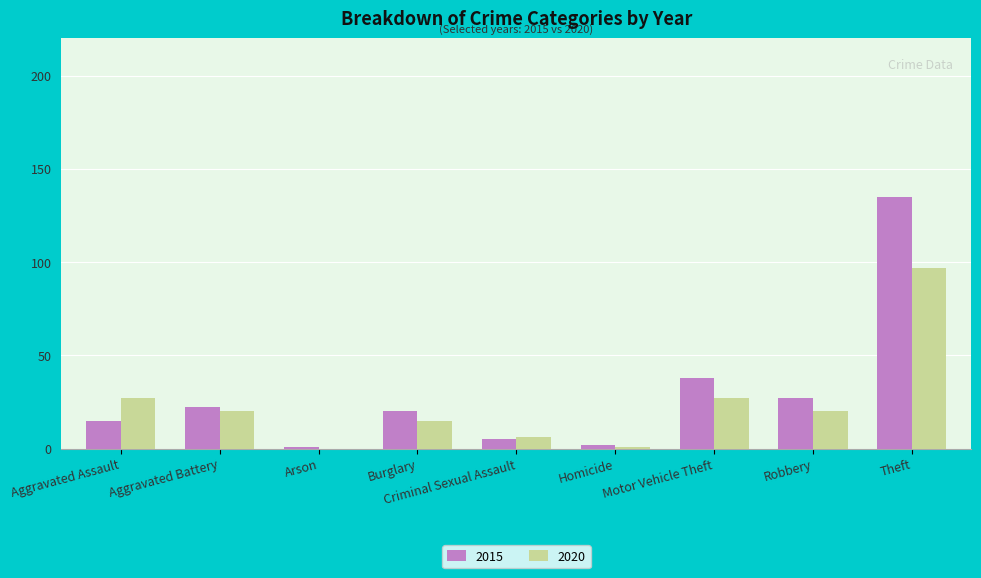

How many positive values does the 2020 series have?

8